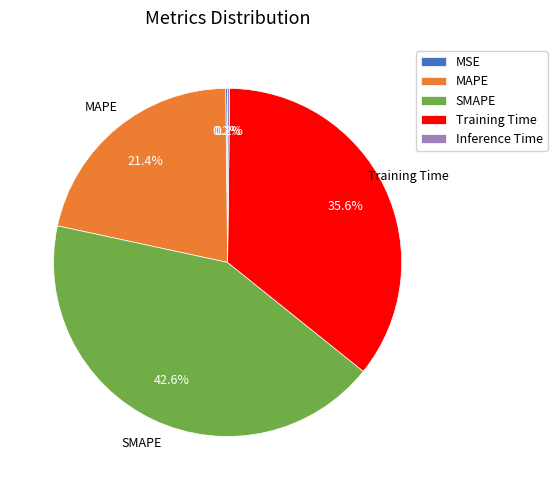

Does SMAPE represent more than half of the total?

No